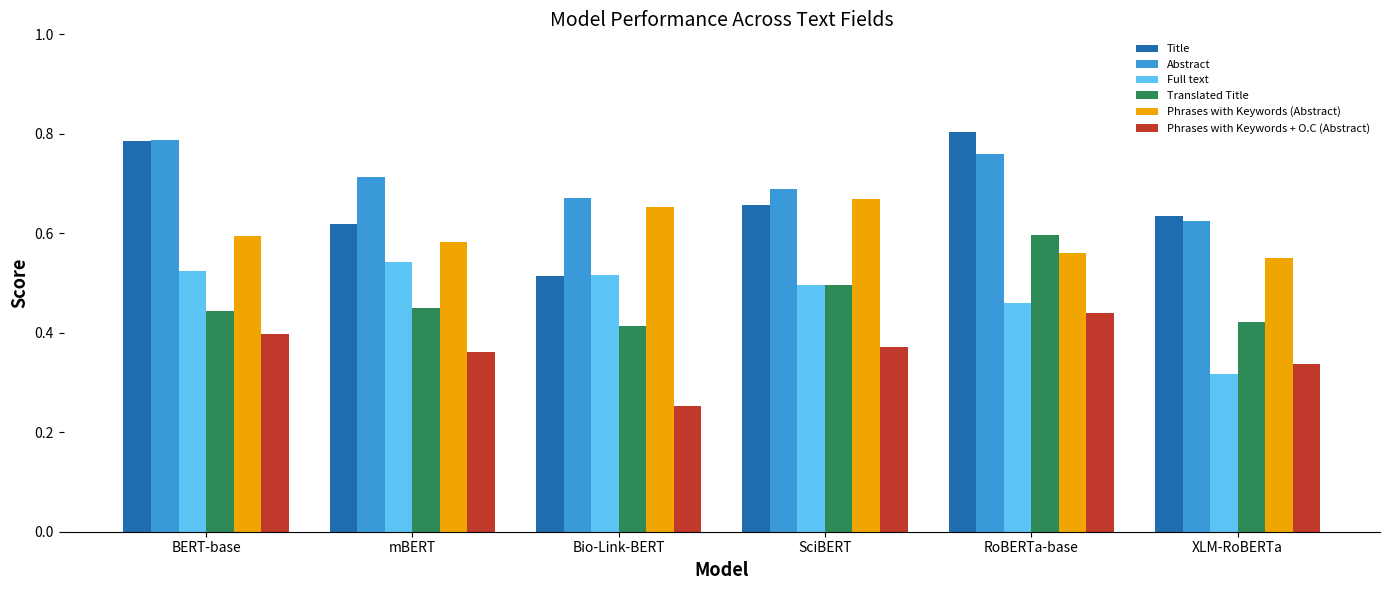

What is the difference between the maximum and minimum values in the Phrases with Keywords + O.C (Abstract) series?

0.2